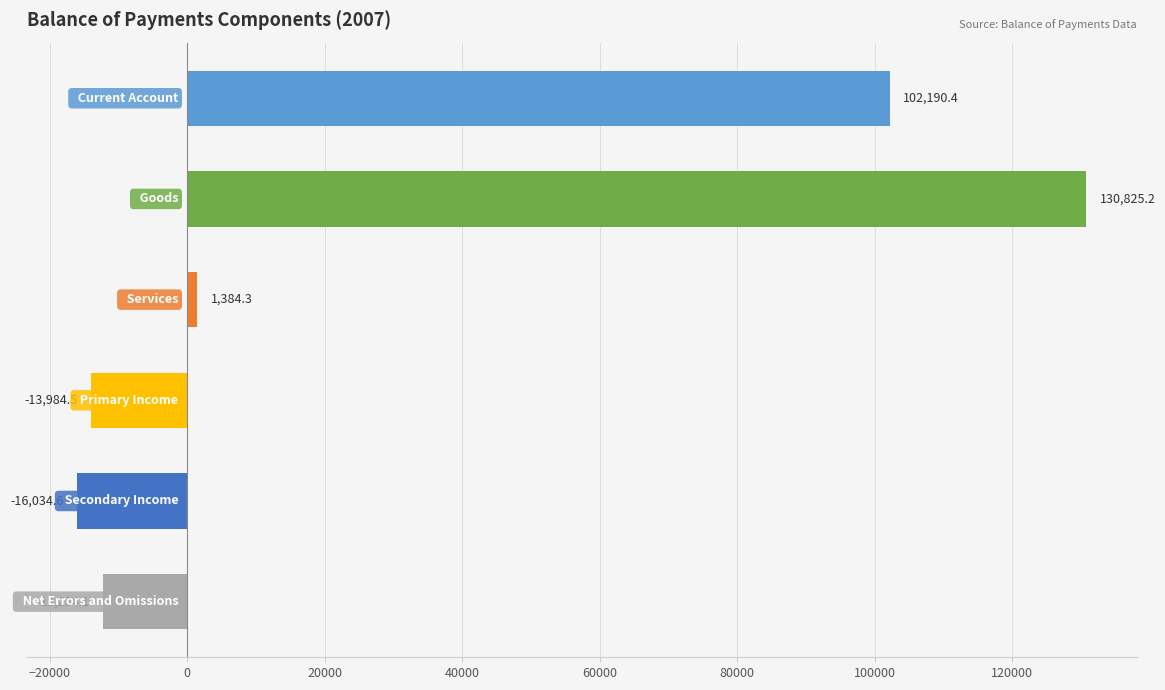

How many bars are there in total?

6